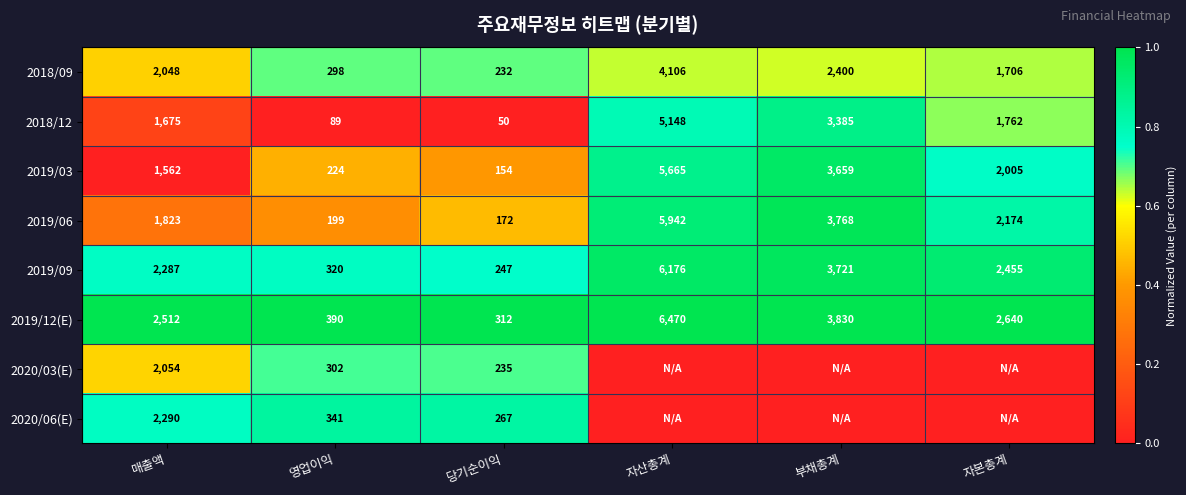

Where is 2019/12(E) nearest to the value 3391?

부채총계